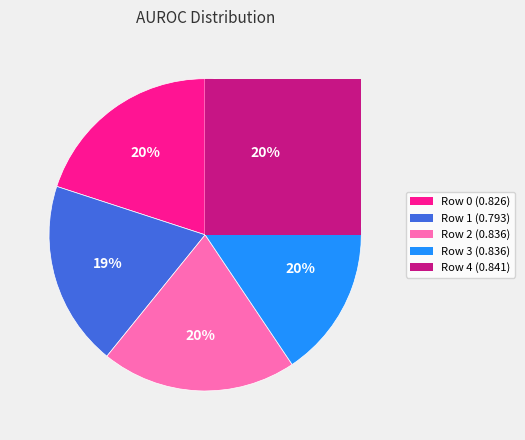

Which has a higher value, Row 0 or Row 1?

Row 0